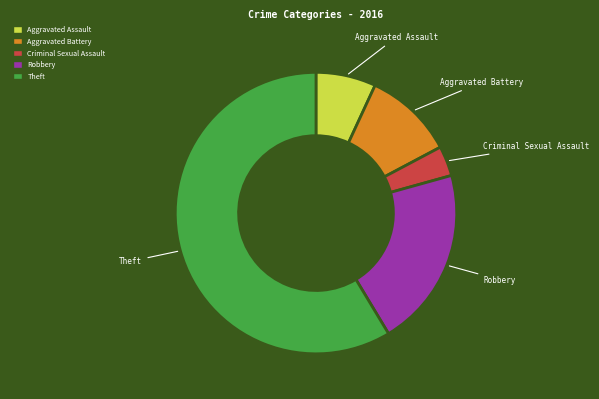

Which has a higher value, Criminal Sexual Assault or Theft?

Theft